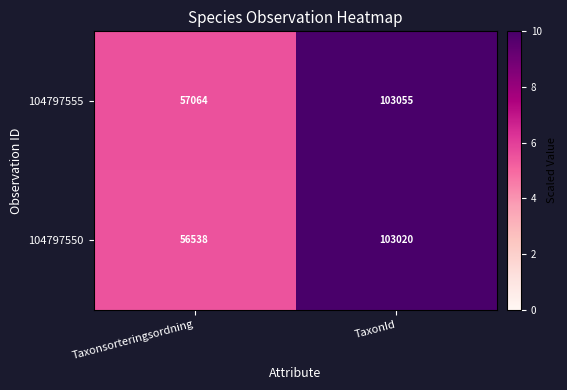

At TaxonId, list the series in order from largest to smallest.

104797555, 104797550